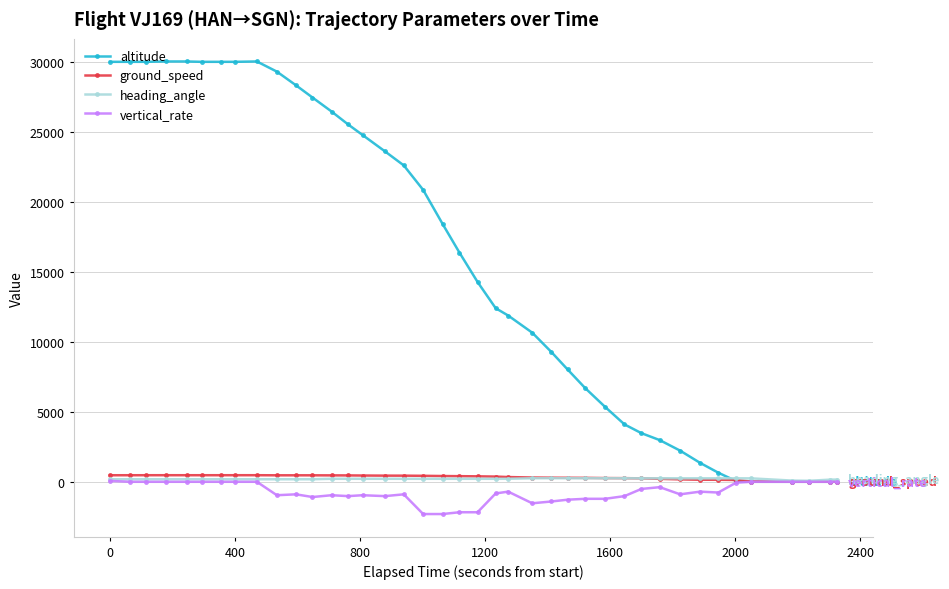

How many intersections are there between altitude and heading_angle?

1